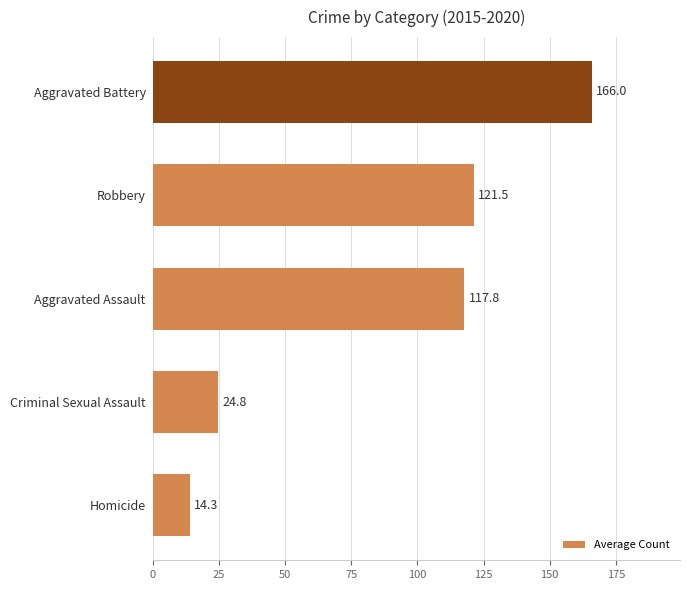

What is the change in value from Aggravated Assault to Robbery?

+3.7